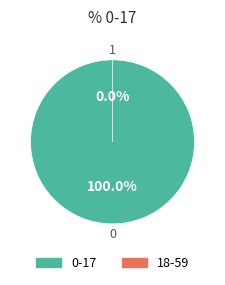

How many slices are in this pie chart?

2